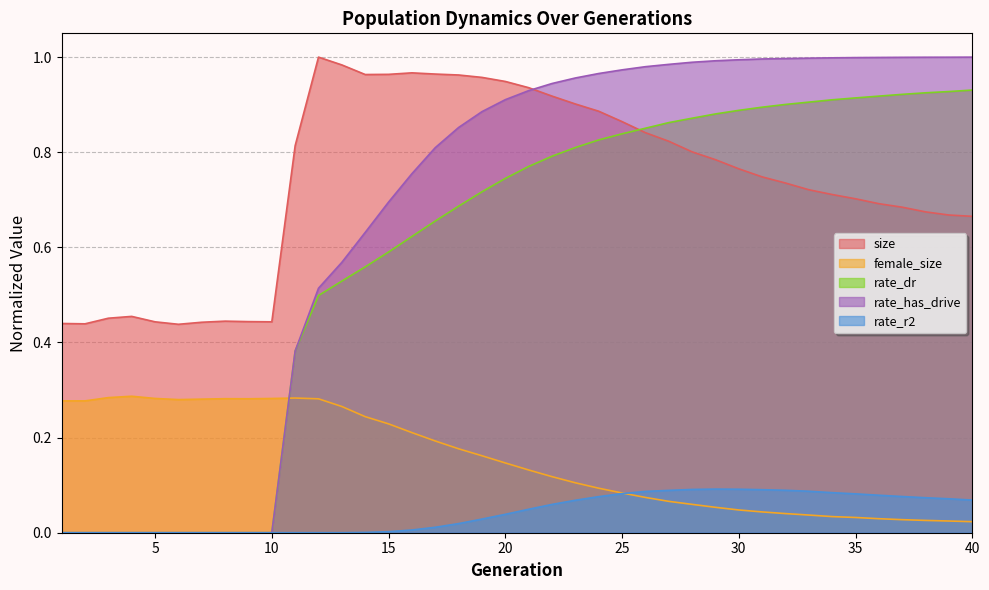

Rank the series by their maximum value, from highest to lowest.

size, rate_has_drive, rate_dr, female_size, rate_r2